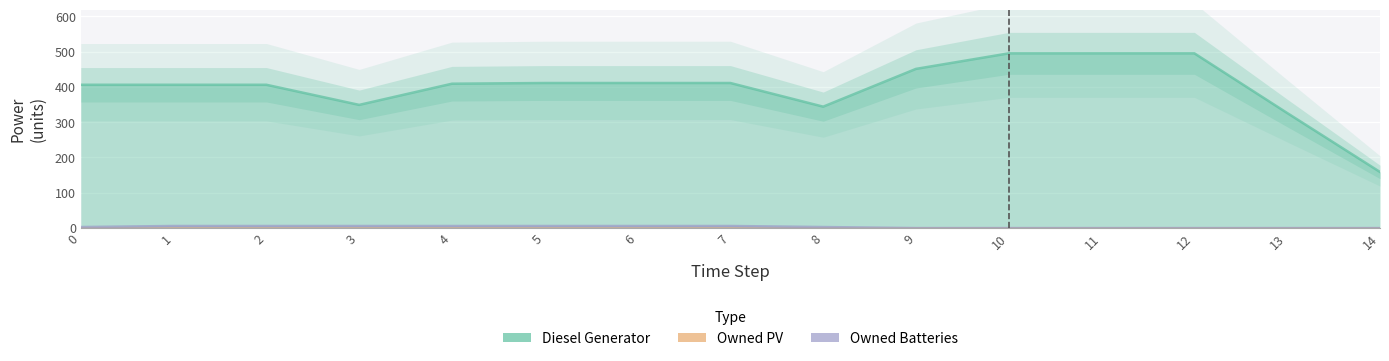

True or false: Owned Batteries has more than 0 interior local peaks.

False